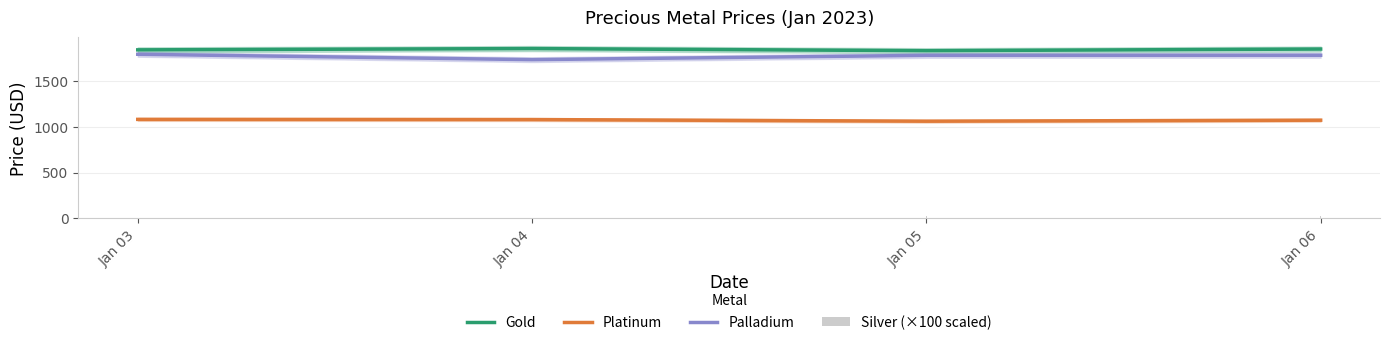

Between Jan 06 and Jan 05, which is larger?

Jan 06